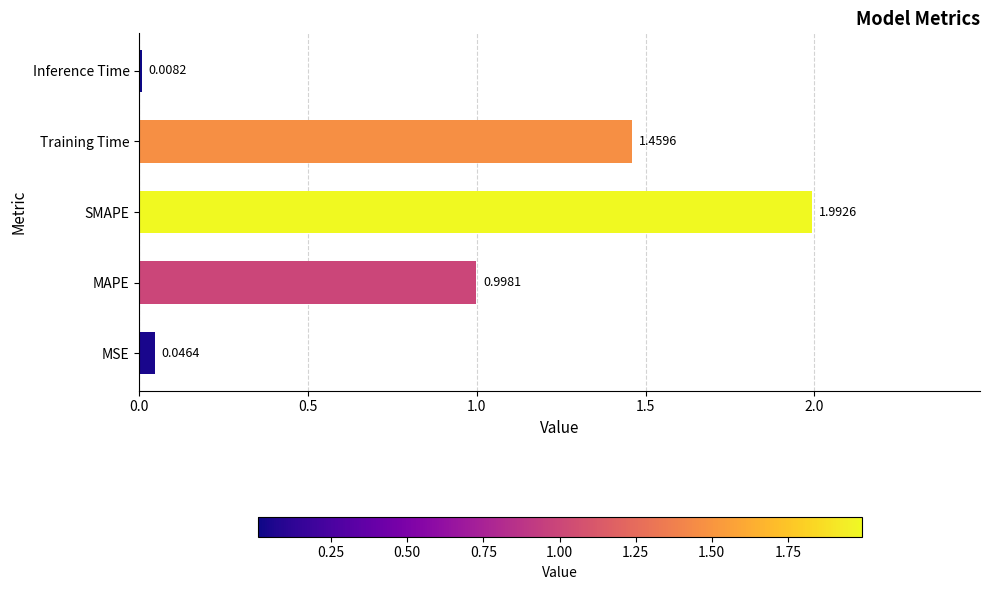

What is the average value?

0.9